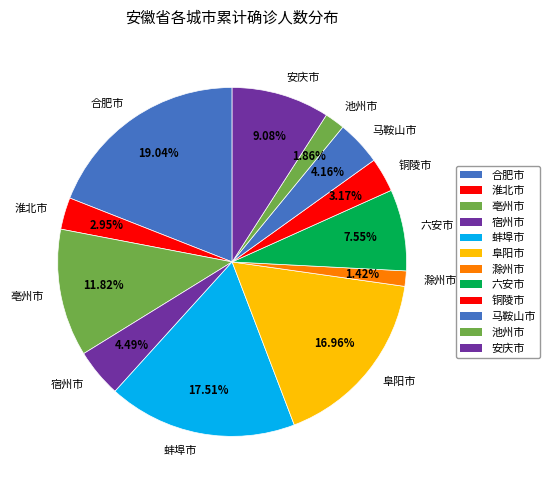

Is it true that 合肥市 is 12% of the pie?

False